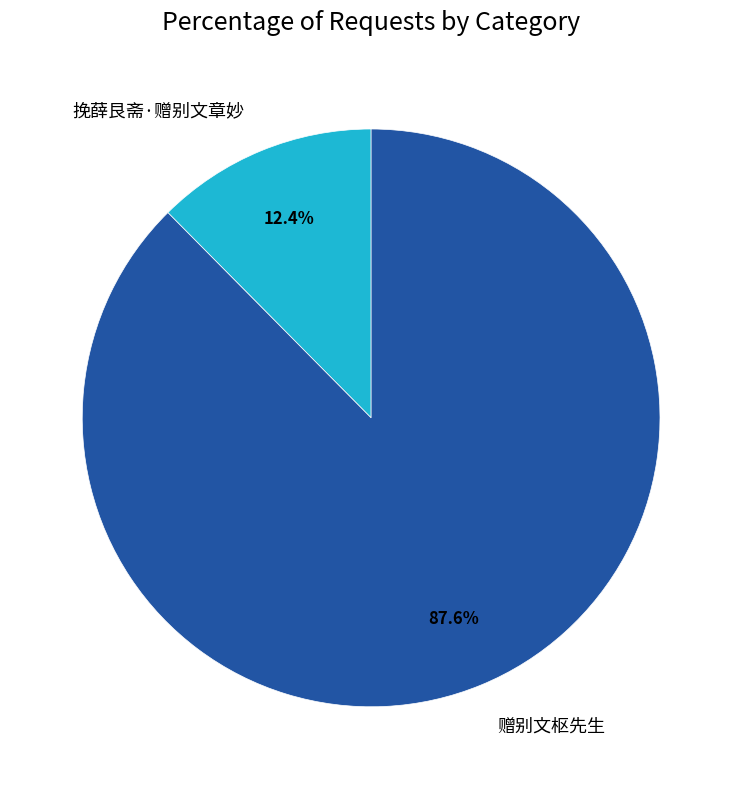

Approximately how many times larger is the value at 赠别文枢先生 compared to 挽薛艮斋·赠别文章妙?

7.1